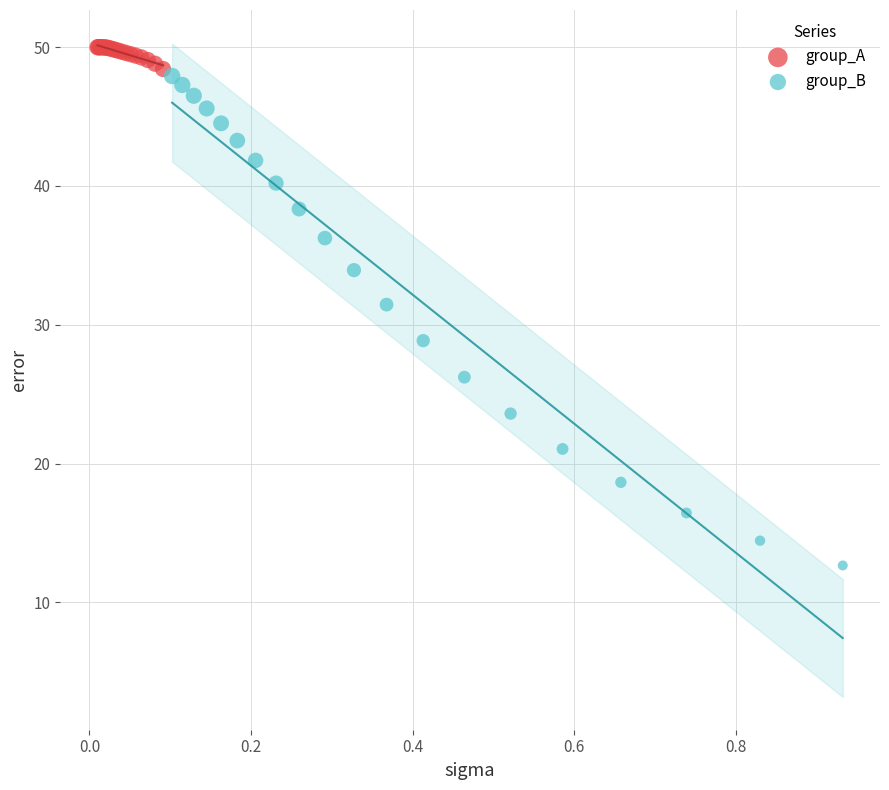

Which series contains the highest Y value?

group_A